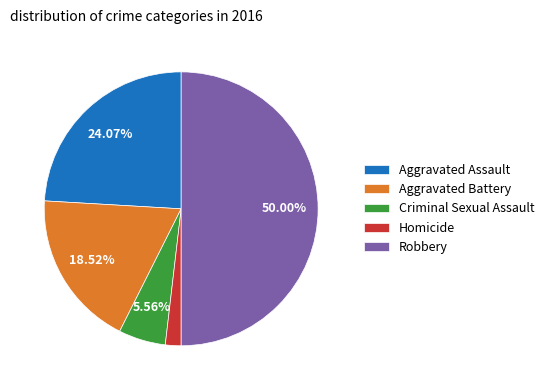

Do Criminal Sexual Assault and Aggravated Battery together represent more than half of the pie?

No